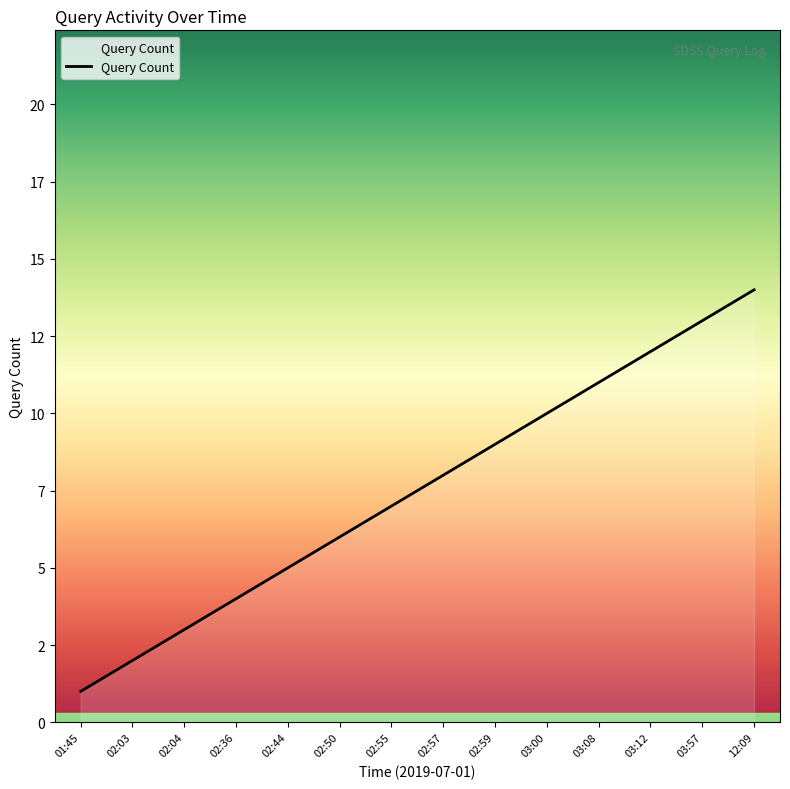

Does the chart have visible grid lines?

No